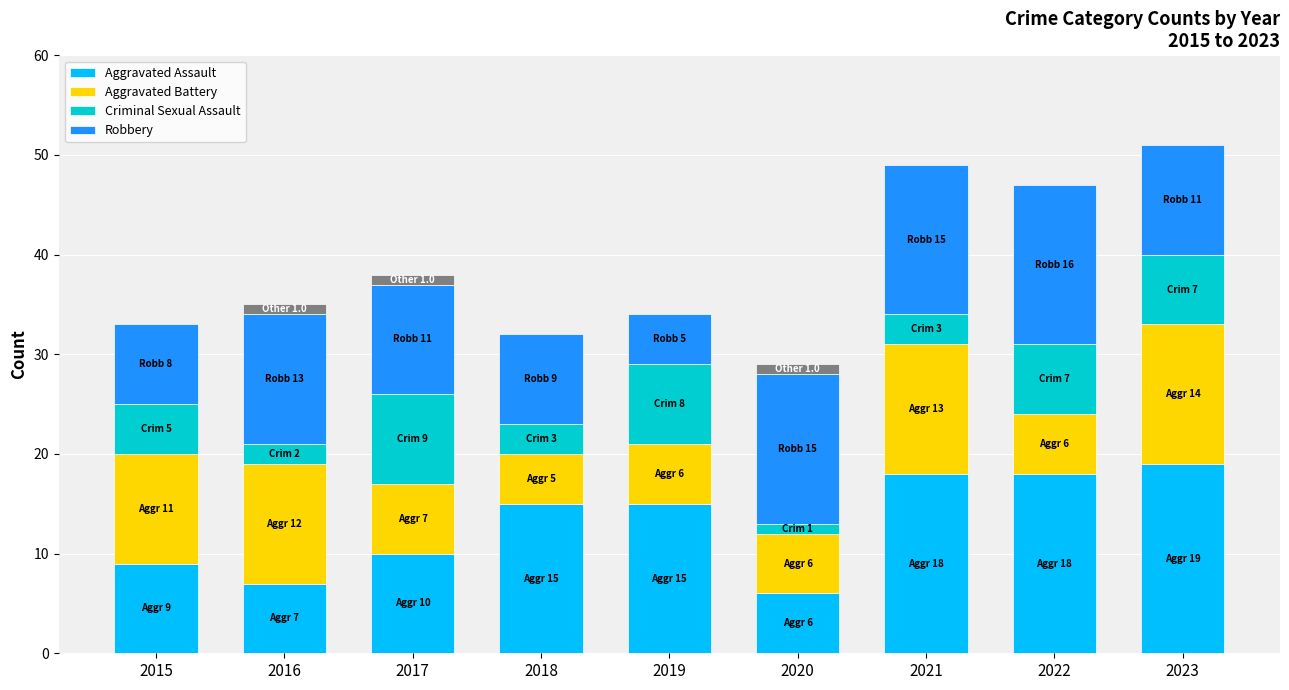

What is the value of the Aggravated Assault bar at the 4th from the left?

15